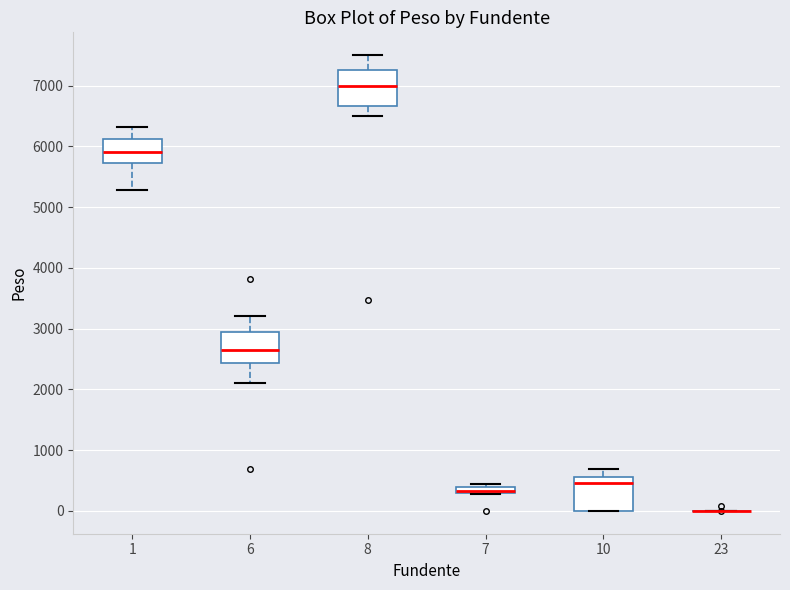

Where is the lower edge of the box at x = 8 on the y-axis? The values are not printed on the chart, so give them approximately, as read against the axis.

6700